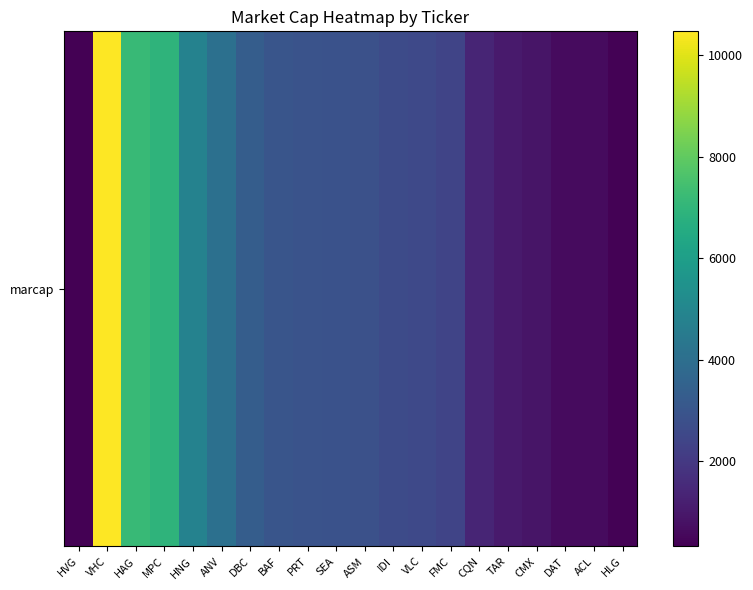

What is the difference between the maximum and minimum values?

10153